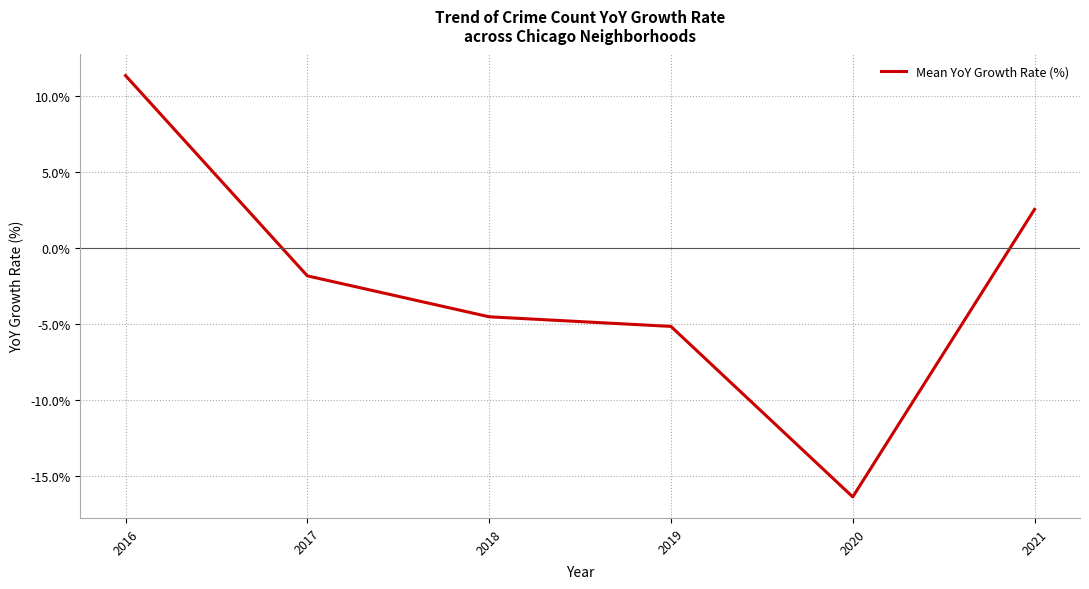

At which label does the data first exceed -1?

2016